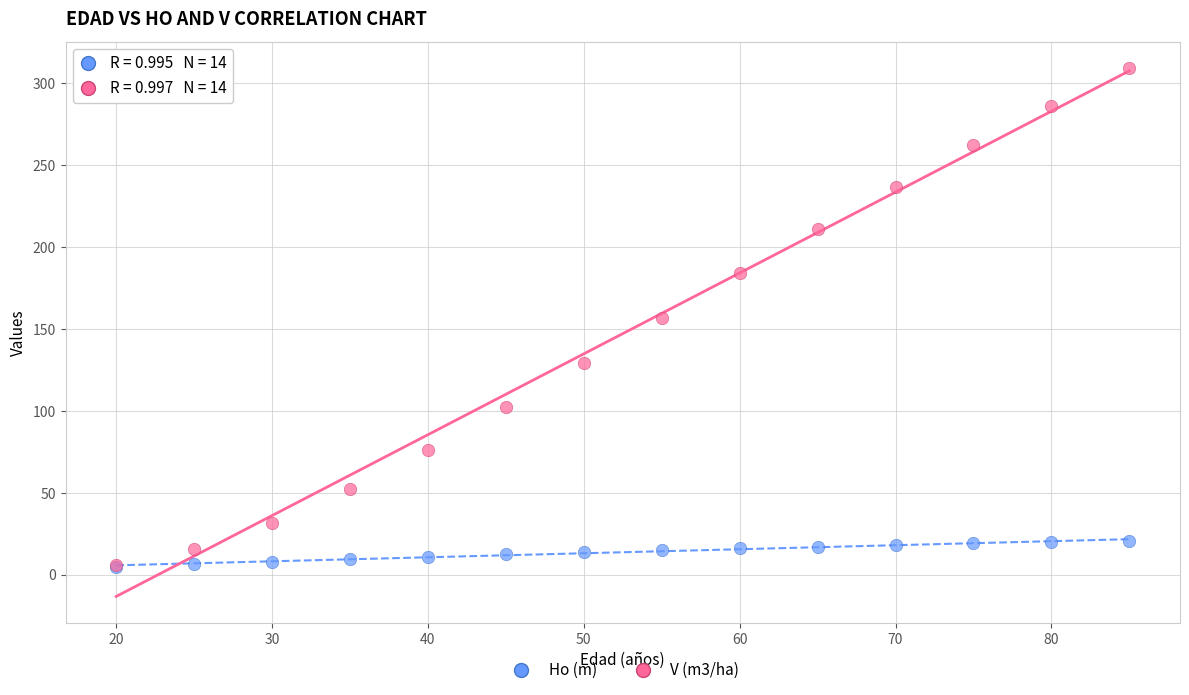

Which series has the widest spread of Y values?

V (m3/ha)